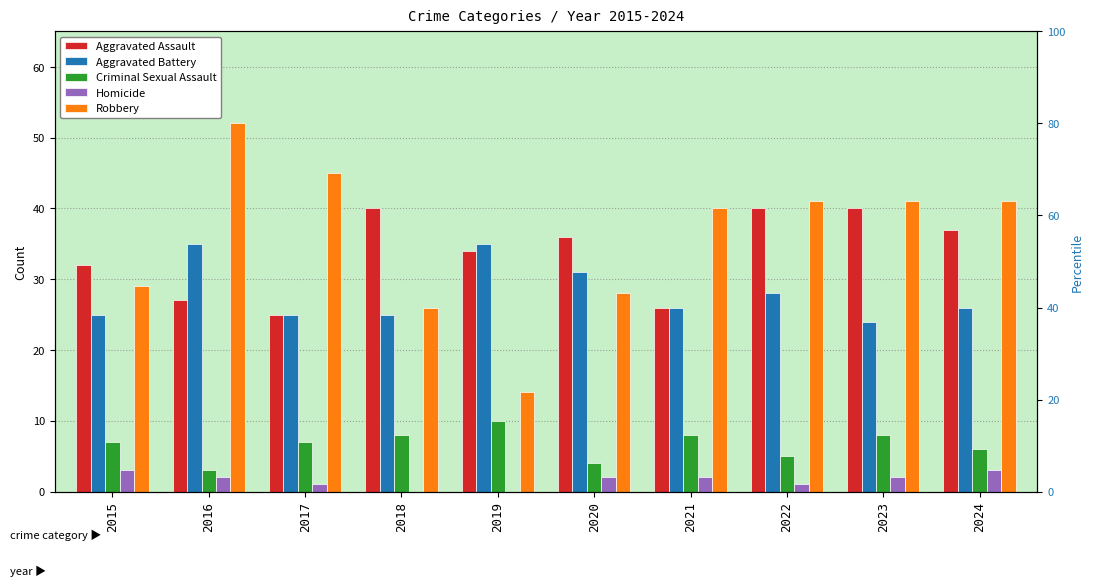

The value of Criminal Sexual Assault at 2016 is 3. True or false?

True